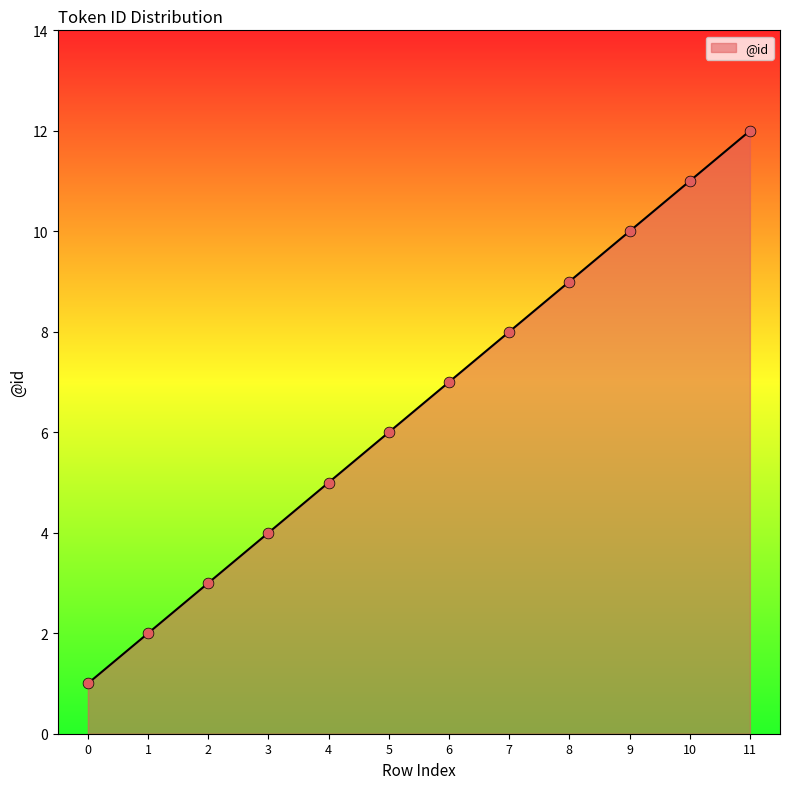

What is the change in value from 8 to 9?

+1